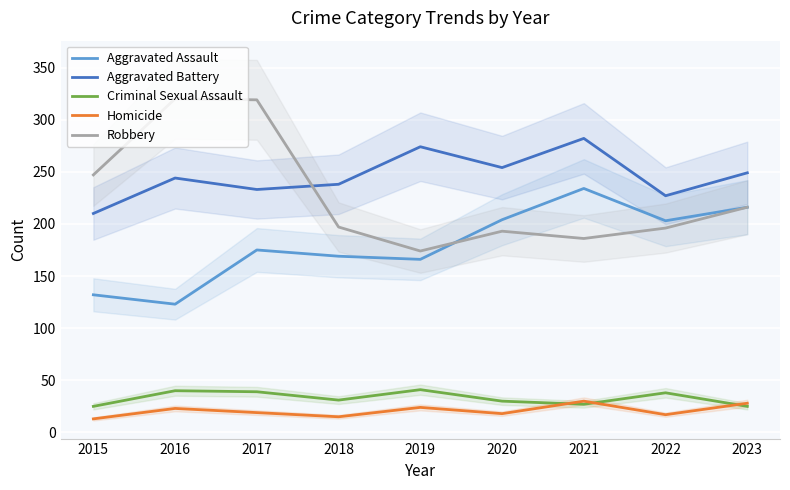

List the series in order of their peak value, lowest first.

Homicide, Criminal Sexual Assault, Aggravated Assault, Aggravated Battery, Robbery